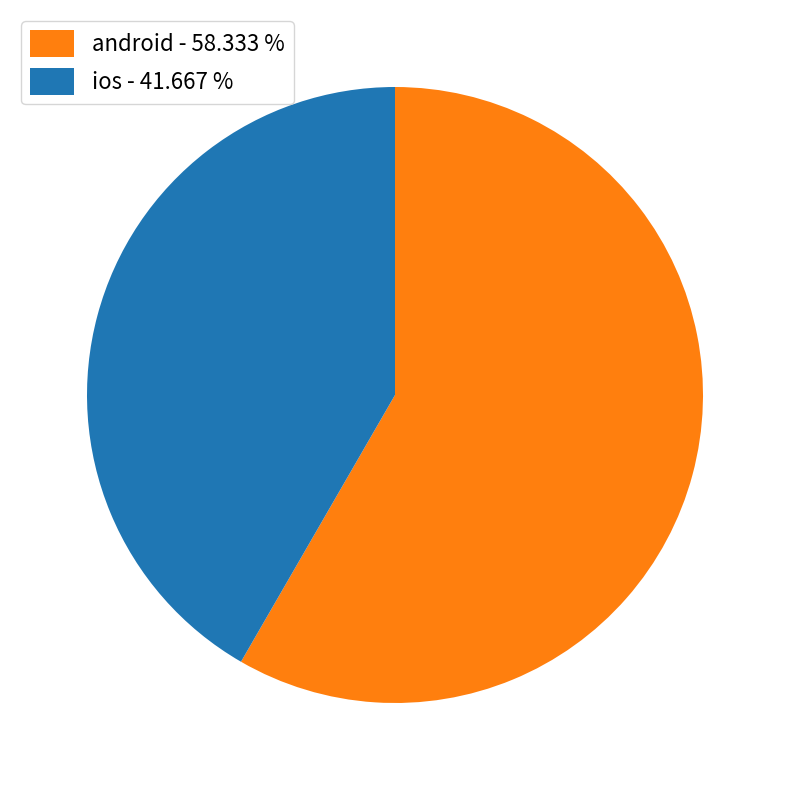

Does android - 58.333 % represent more than half of the total?

Yes